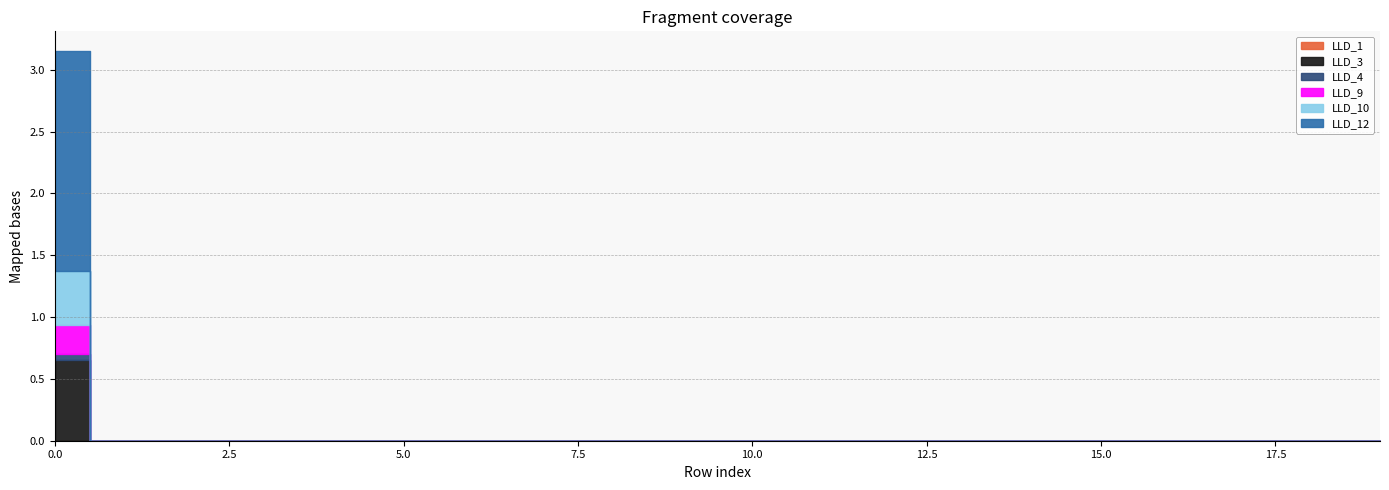

List the labels in order of LLD_12 value, largest first.

0, 1, 2, 3, 4, 5, 6, 7, 8, 9, 10, 11, 12, 13, 14, 15, 16, 17, 18, 19